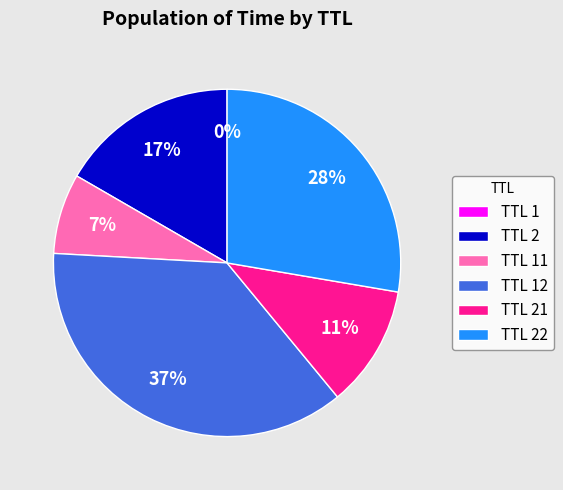

To the nearest percent, what portion does TTL 2 represent?

17%